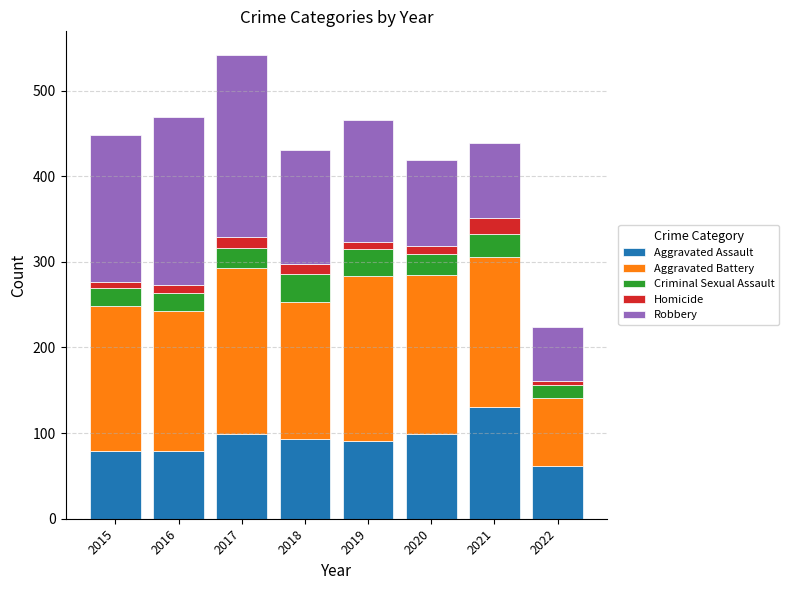

How many bars are there in total?

8